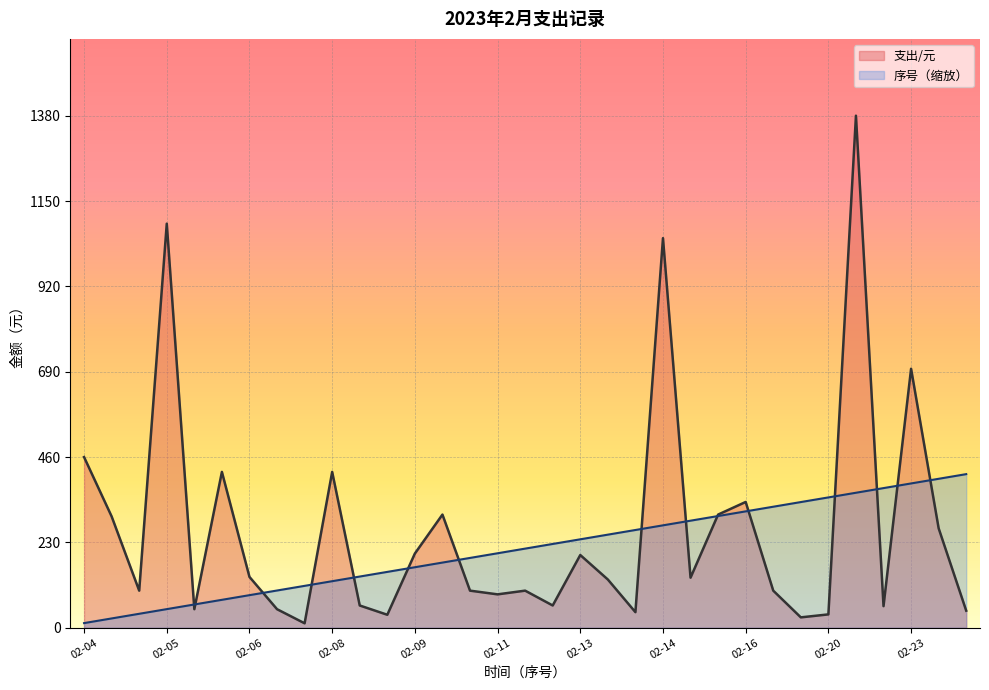

Reading left to right, what are all the values shown in this chart?

支出/元: 460.0	300.0	100.0	1089.0	50.0	420.0	137.0	50.0	12.0	420.0	60.0	35.0	200.0	305.0	100.0	90.0	100.0	60.0	196.0	130.0	42.0	1050.0	135.0	305.0	339.0	100.0	28.0	36.0	1380.0	58.2	698.0	268.0	46.0
序号: 12.5	25.1	37.6	50.2	62.7	75.3	87.8	100.4	112.9	125.5	138.0	150.5	163.1	175.6	188.2	200.7	213.3	225.8	238.4	250.9	263.5	276.0	288.5	301.1	313.6	326.2	338.7	351.3	363.8	376.4	388.9	401.5	414.0